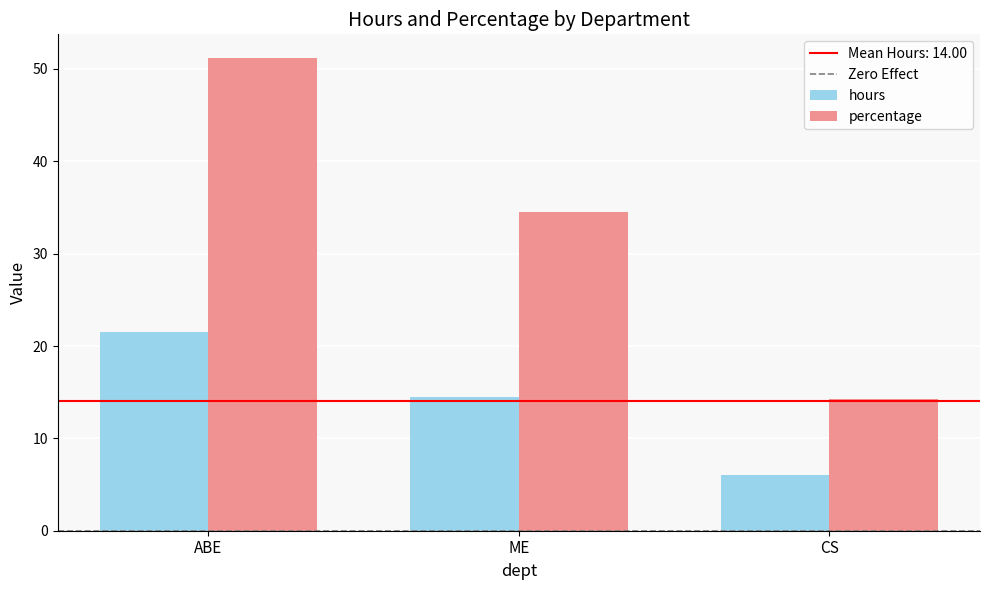

At how many categories does at least one series exceed 49?

1